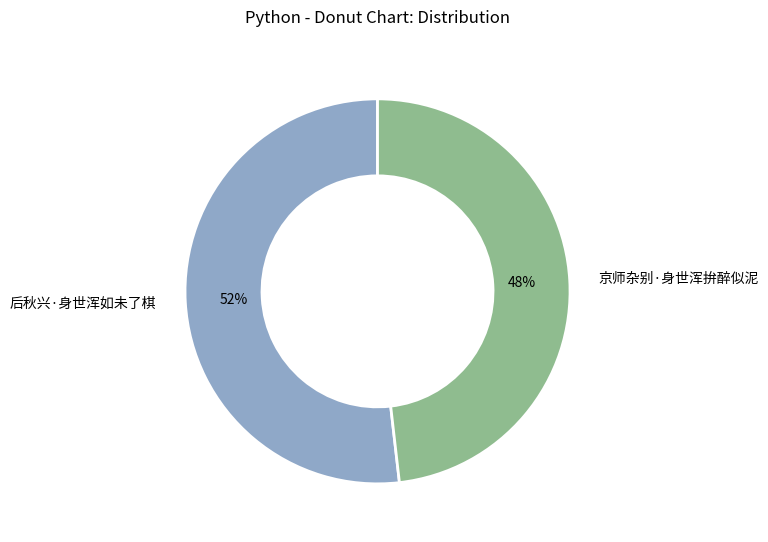

Is the sum of 后秋兴·身世浑如未了棋 and 京师杂别·身世浑拚醉似泥 greater than half?

Yes